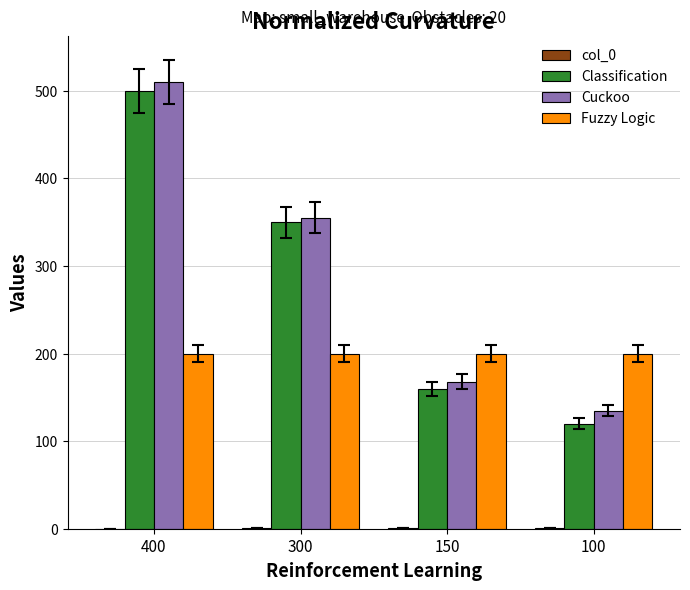

Which series has the largest total across all categories?

Cuckoo